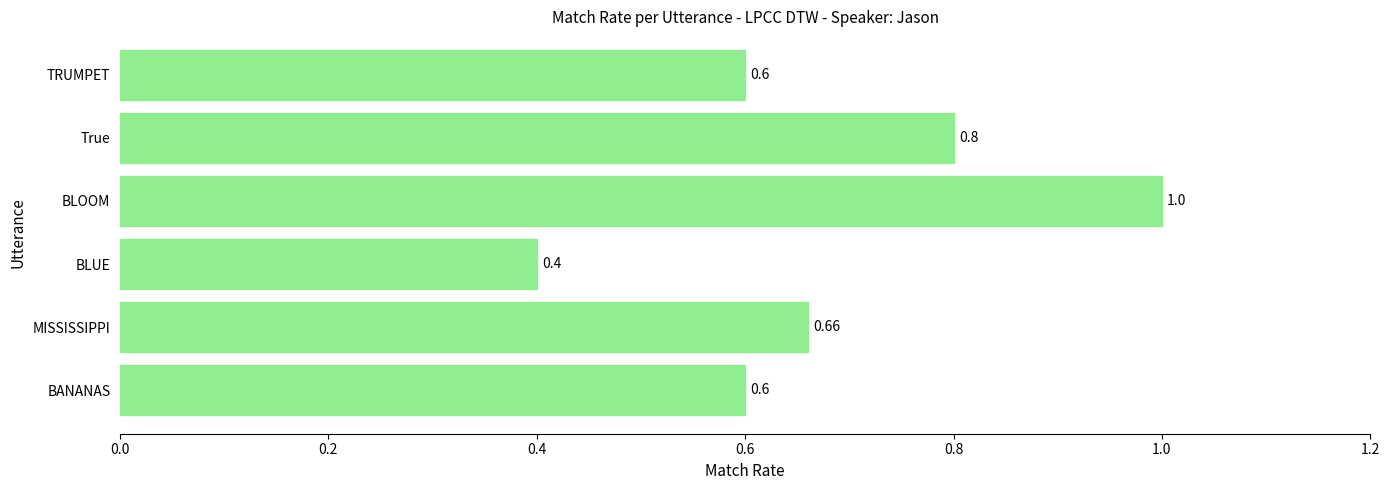

Are the bars horizontal?

Yes